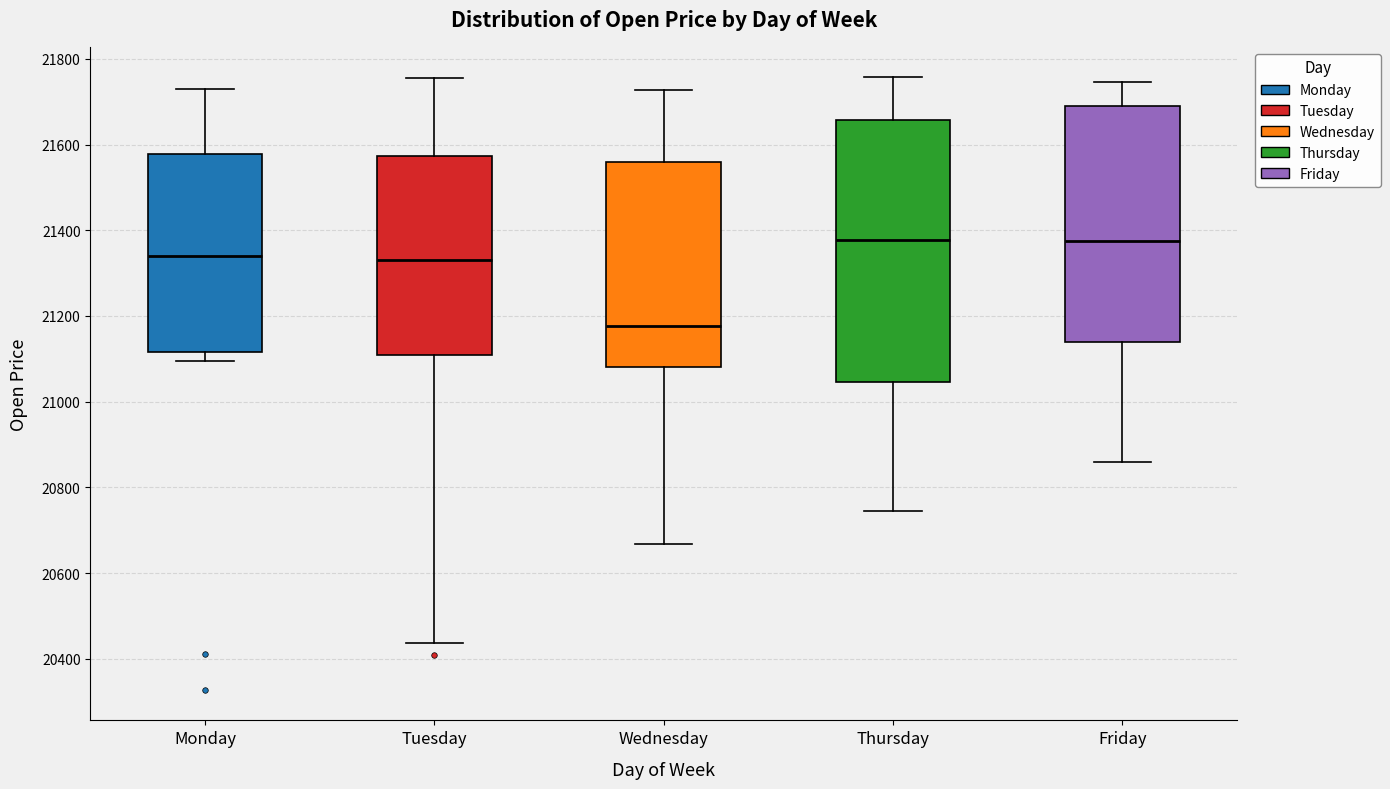

Which box has the lowest median line?

Wednesday